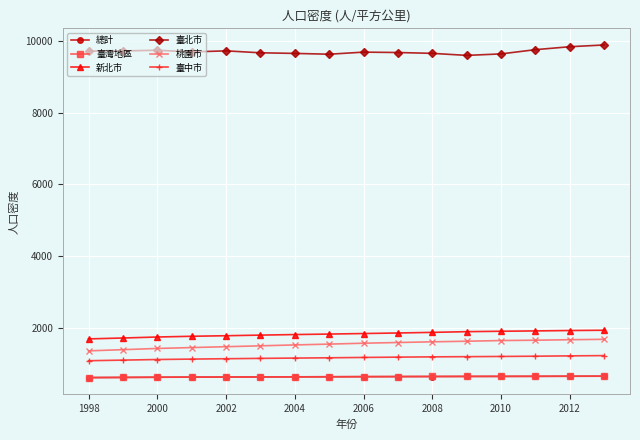

What is the value of the 桃園市 point at the 1st from the left?

1352.2